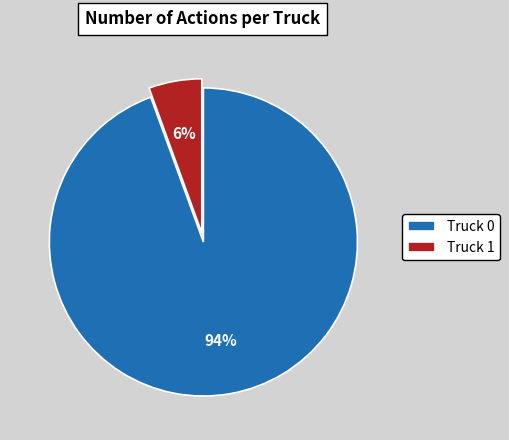

How many slices are in this pie chart?

2